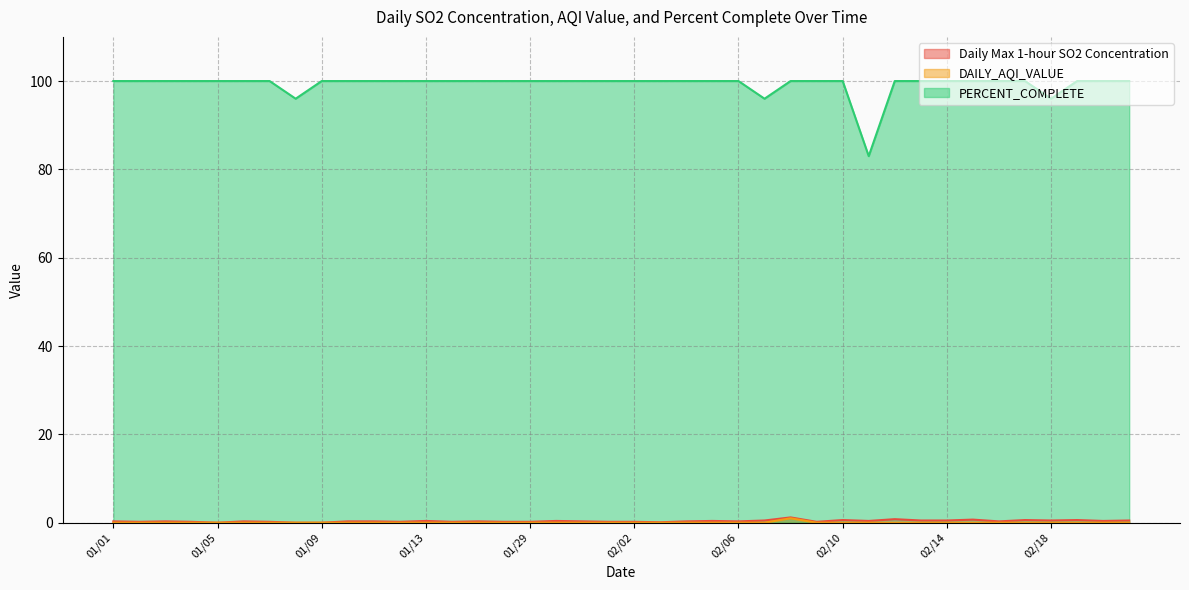

At how many categories does at least one series exceed 99?

36